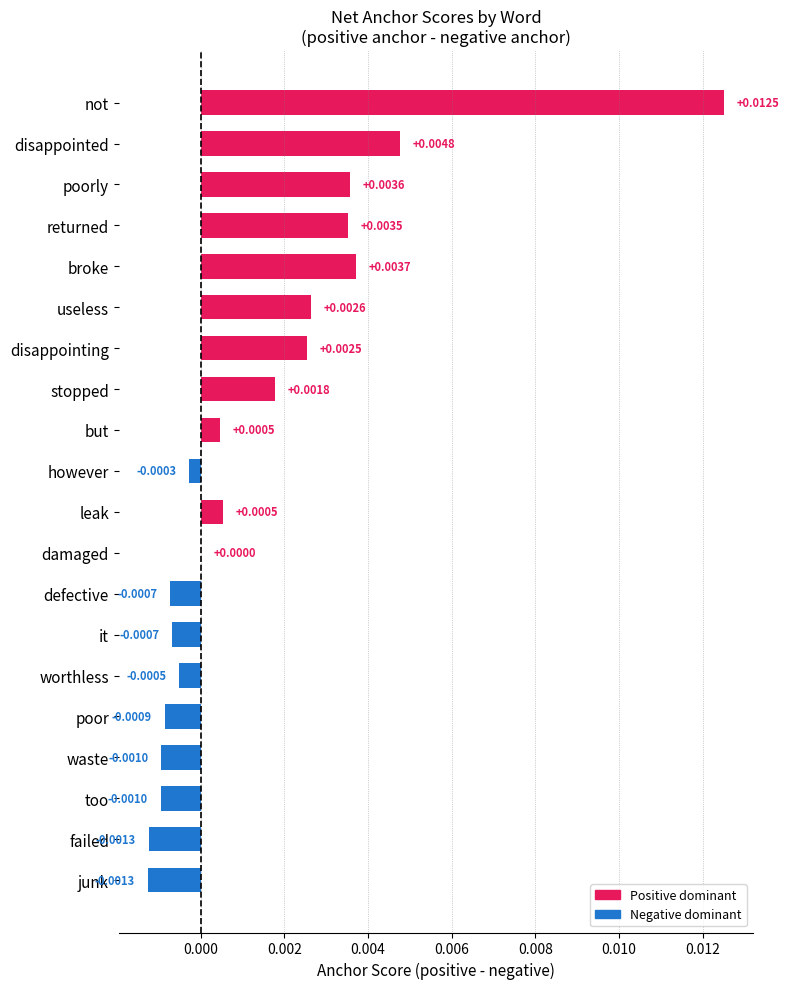

Which category has the highest value across all series?

not